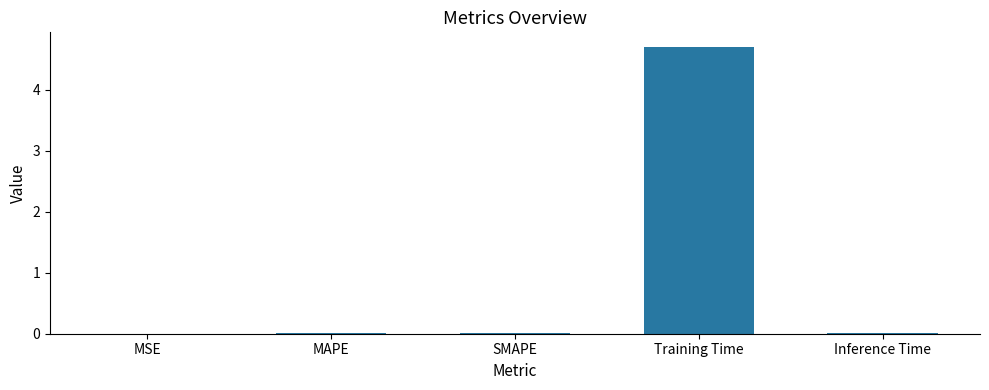

Which has a higher value, Training Time or MSE?

Training Time